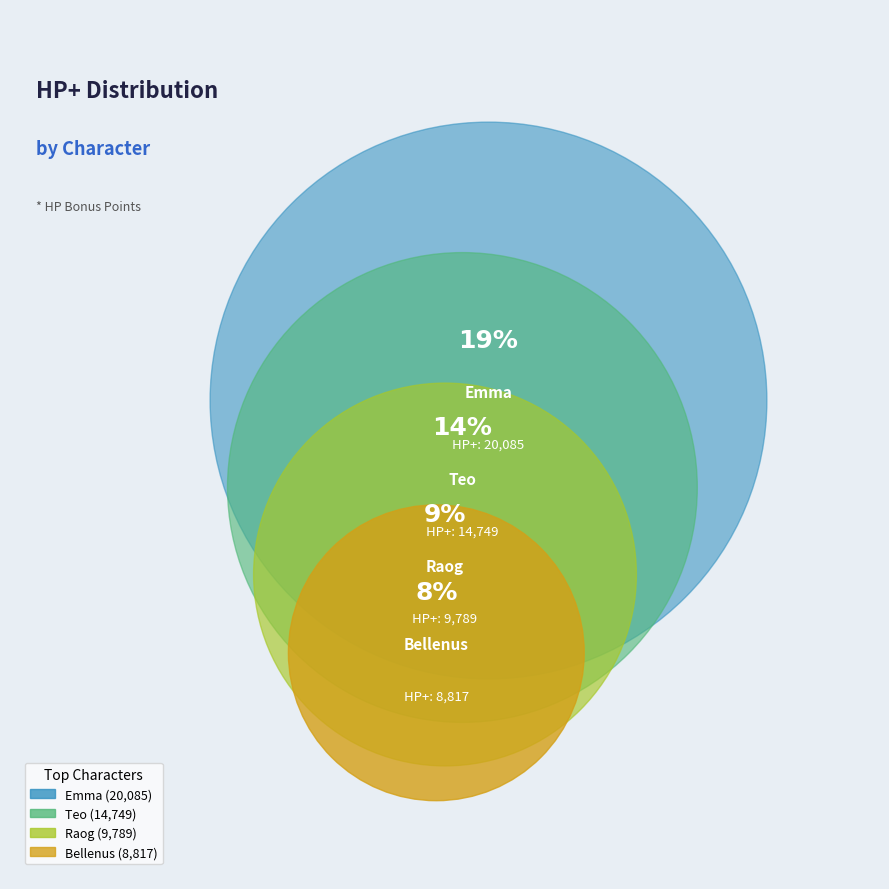

Is Kaki the majority of the pie?

No